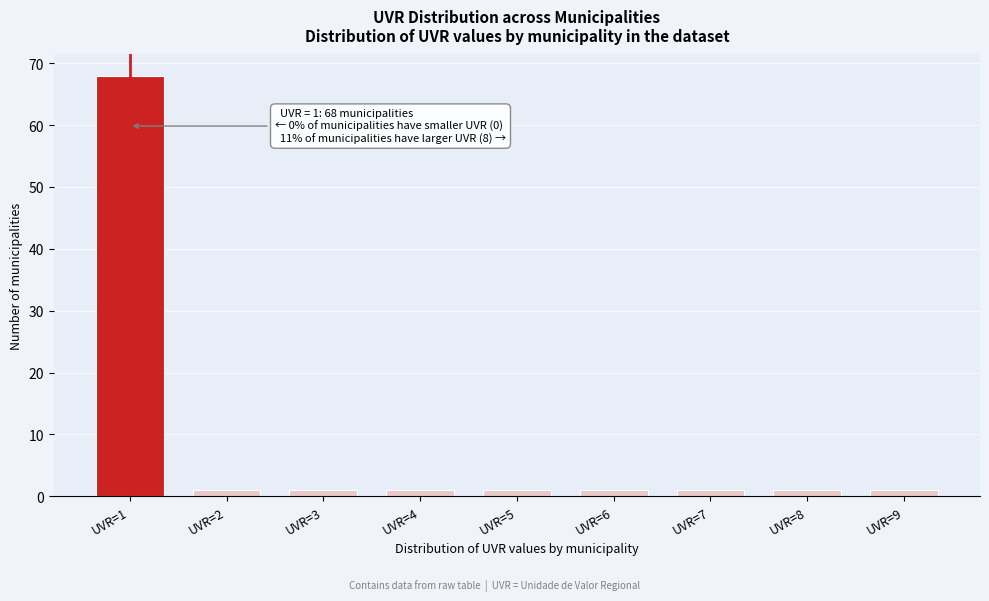

Reading left to right, transcribe all the data shown in this chart.

UVR=1=68	UVR=2=1	UVR=3=1	UVR=4=1	UVR=5=1	UVR=6=1	UVR=7=1	UVR=8=1	UVR=9=1